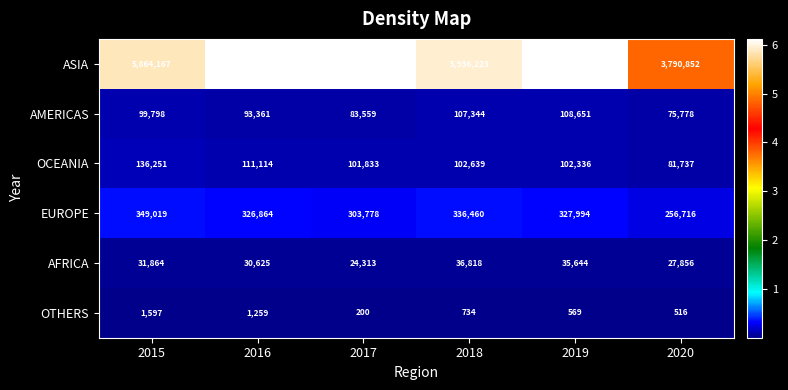

List the series in order of their peak value, highest first.

ASIA, EUROPE, OCEANIA, AMERICAS, AFRICA, OTHERS